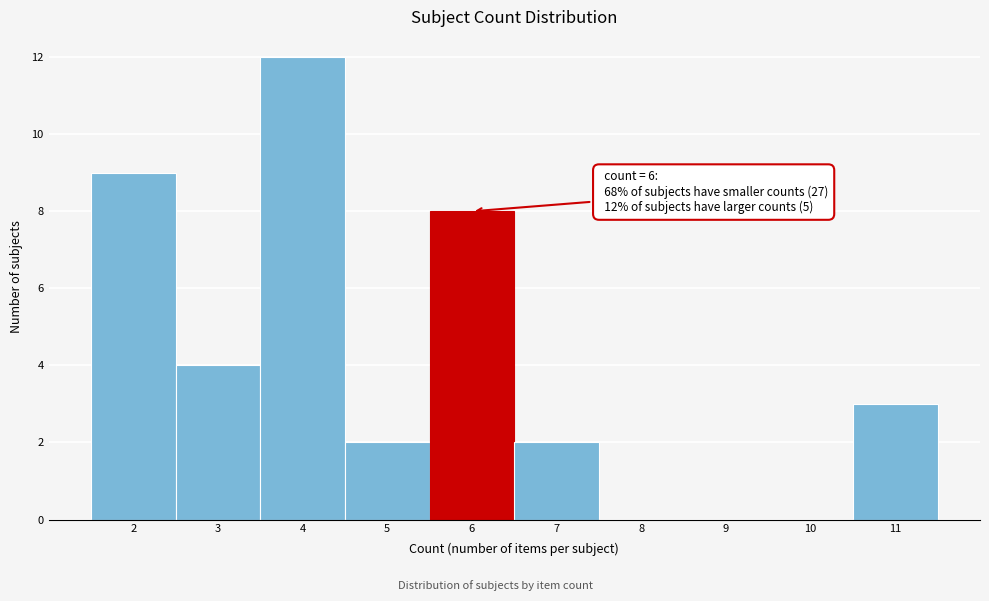

Over which range of the x-axis is the bar tallest?

3.5 to 4.5